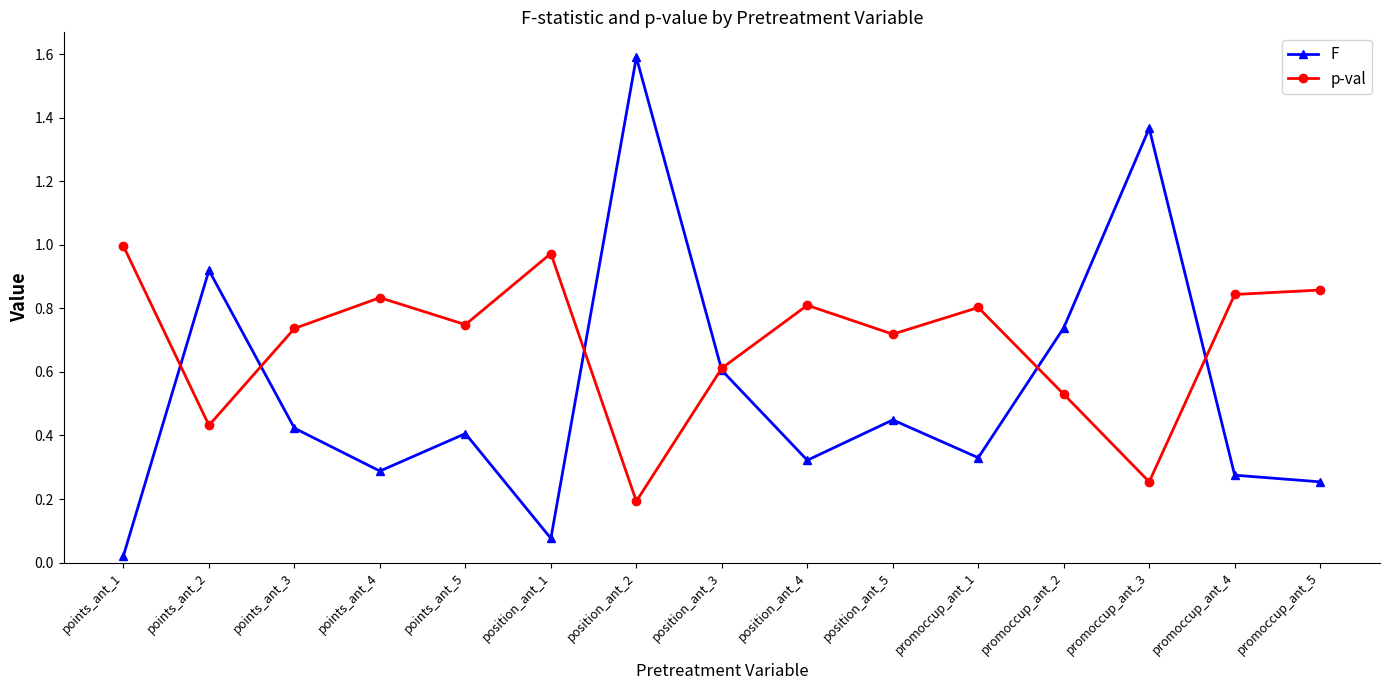

Does the chart have visible grid lines?

No